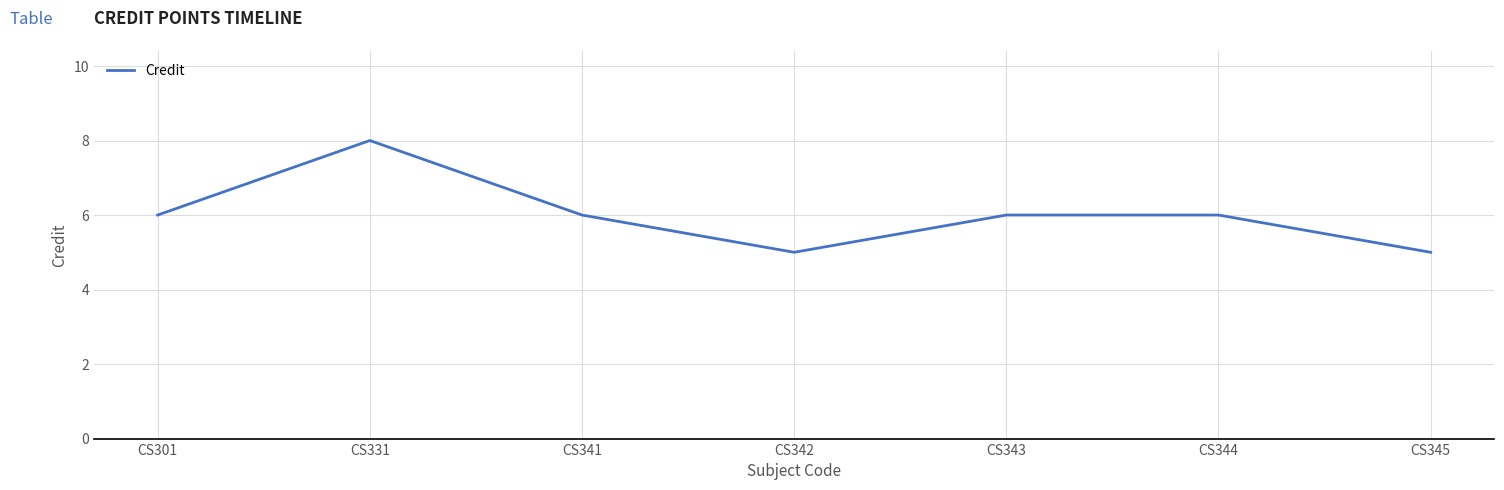

Approximately how many times larger is the value at CS331 compared to CS345?

1.6